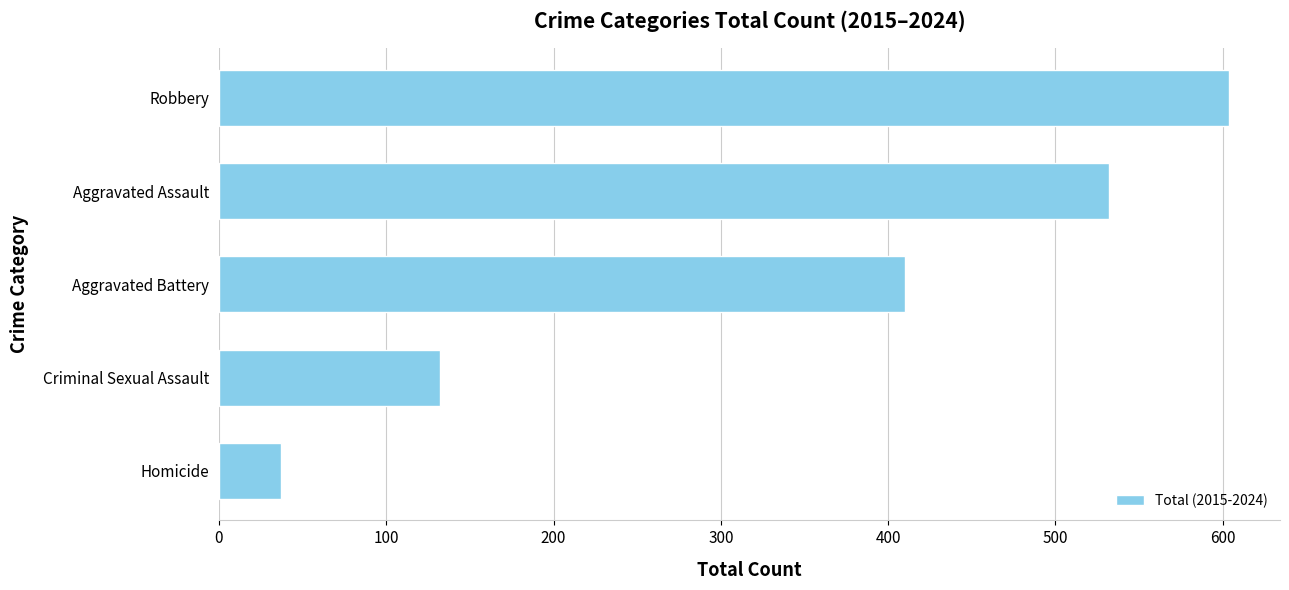

What is the difference between the maximum and minimum values?

567